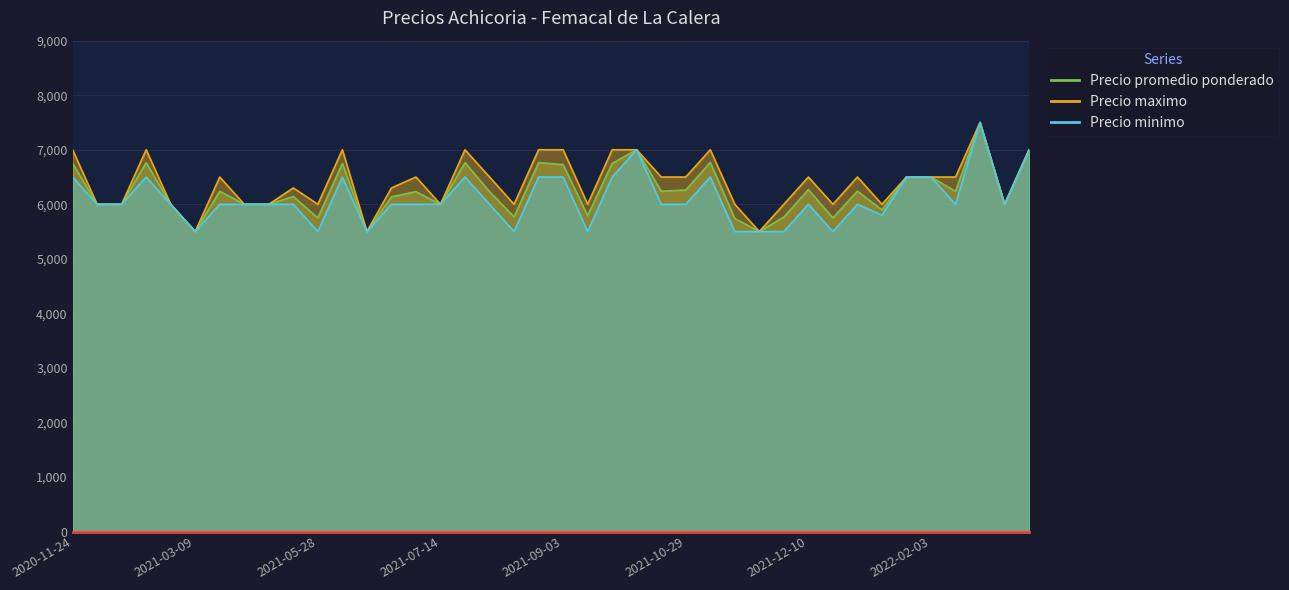

What is the maximum value shown in the chart?

7500